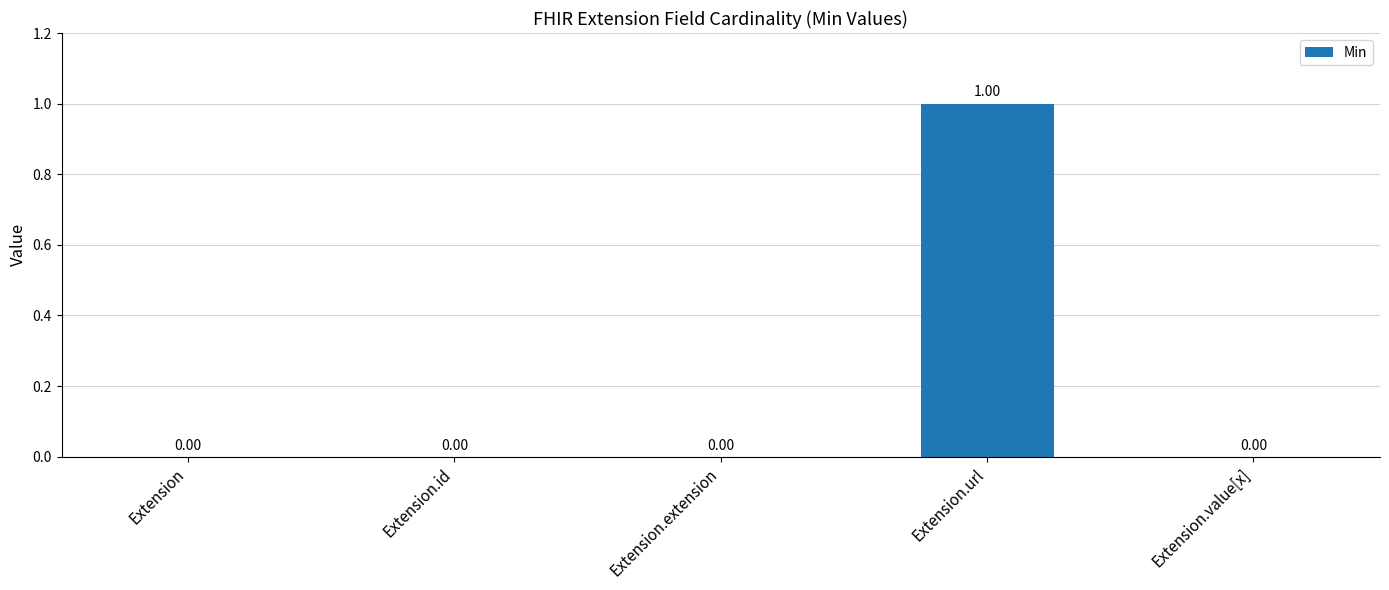

Which category has the highest value across all series?

Extension.url